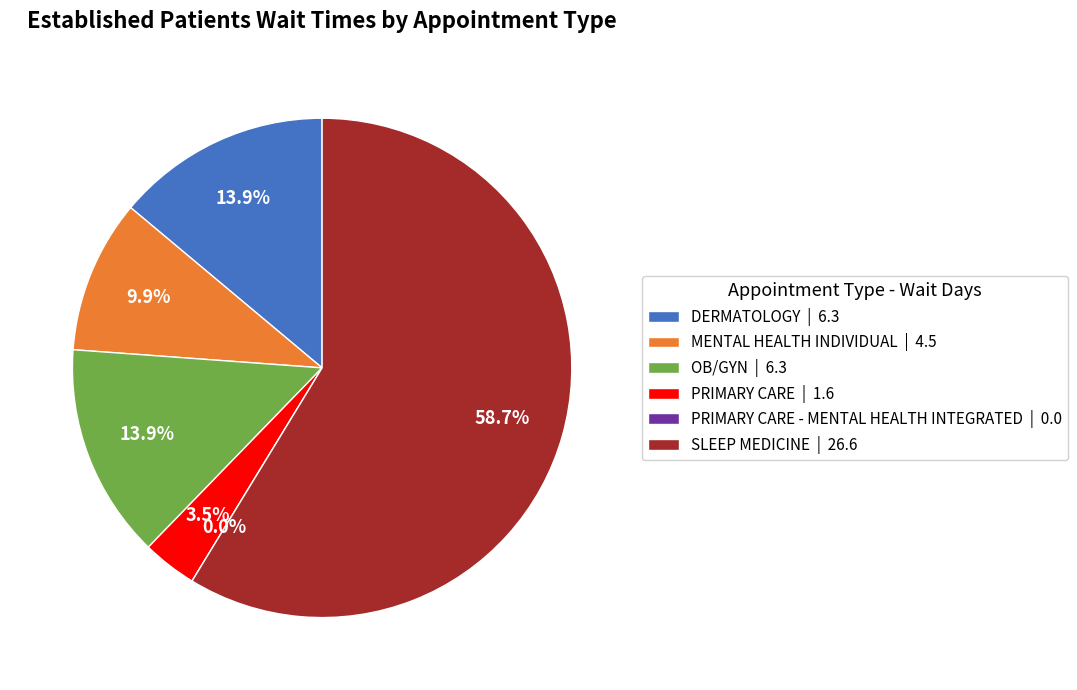

To the nearest percent, what portion does OB/GYN represent?

14%